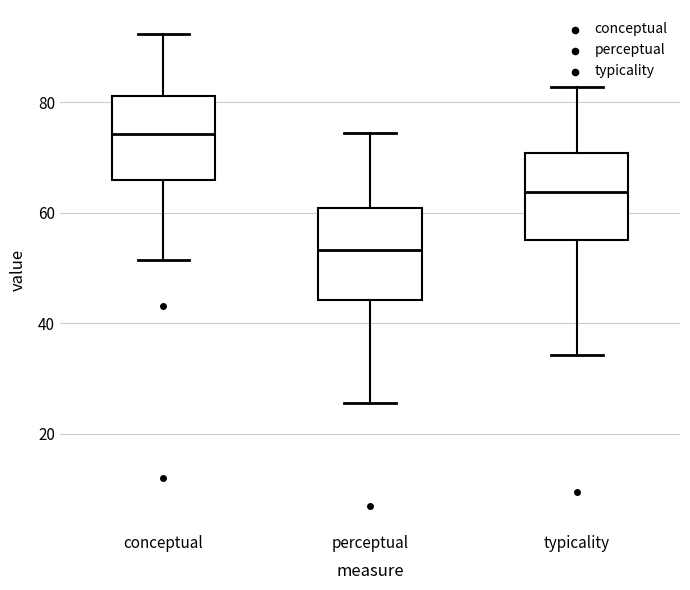

Which box has the highest median line?

conceptual